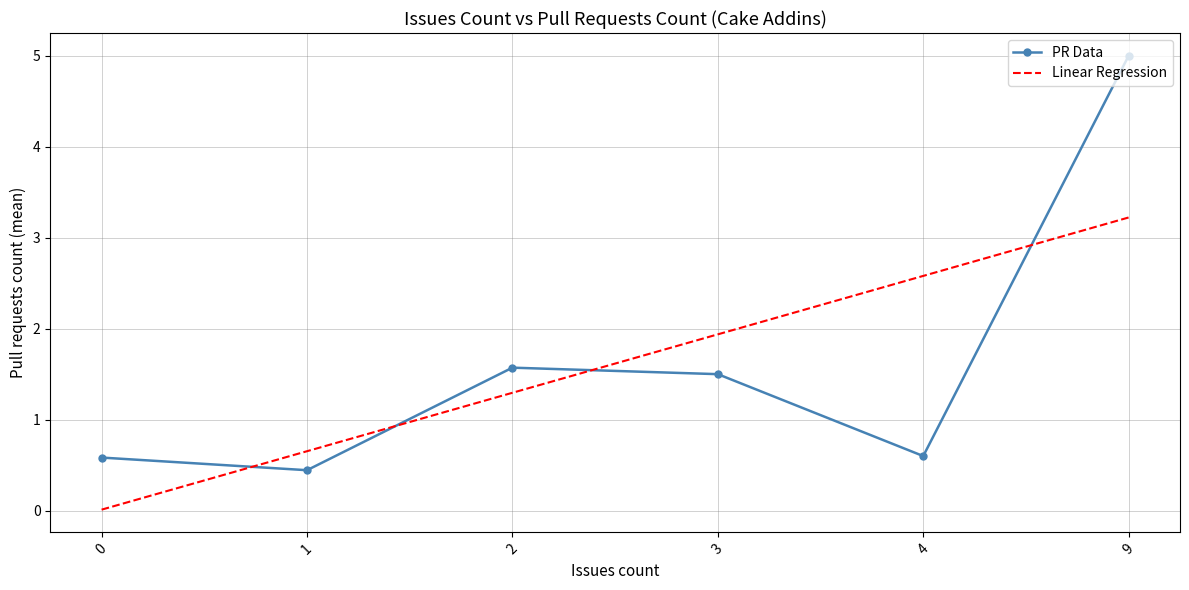

Which series ends up on top after the final intersection of PR Data and Linear Regression?

PR Data